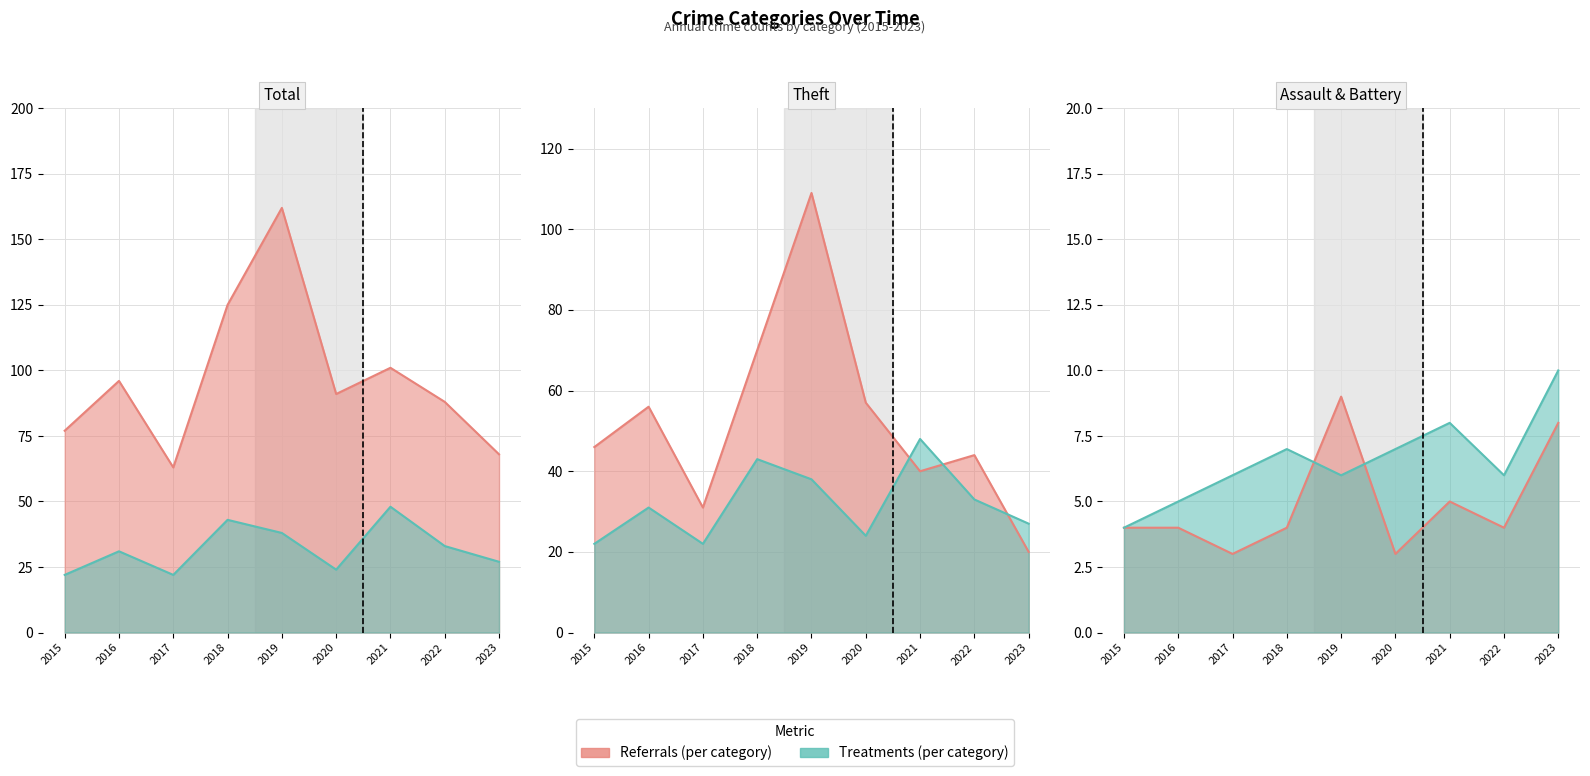

What is the spread (max minus min) of values at 2016?

92